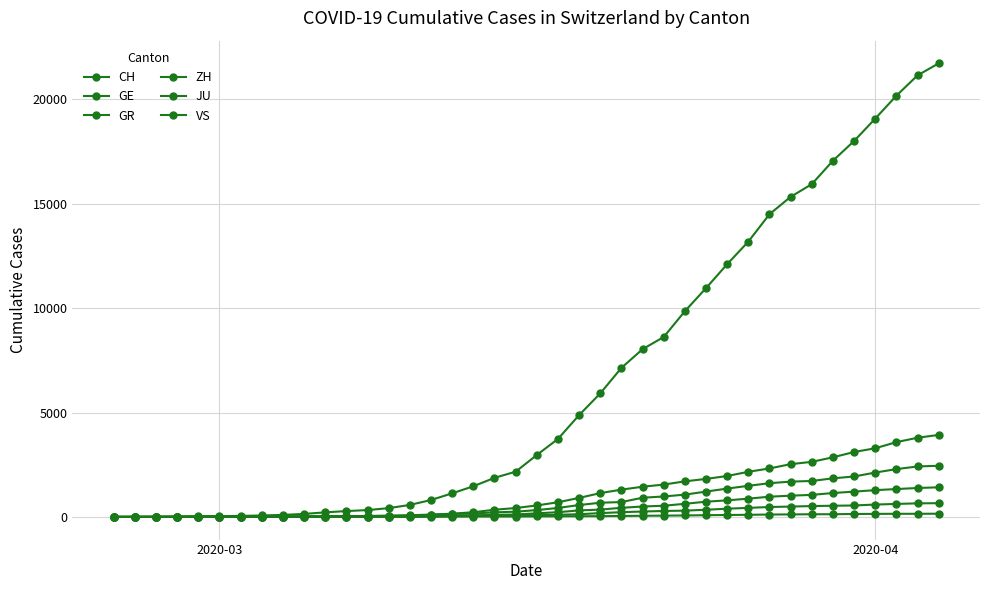

Does the chart display data point markers on the line(s)?

Yes